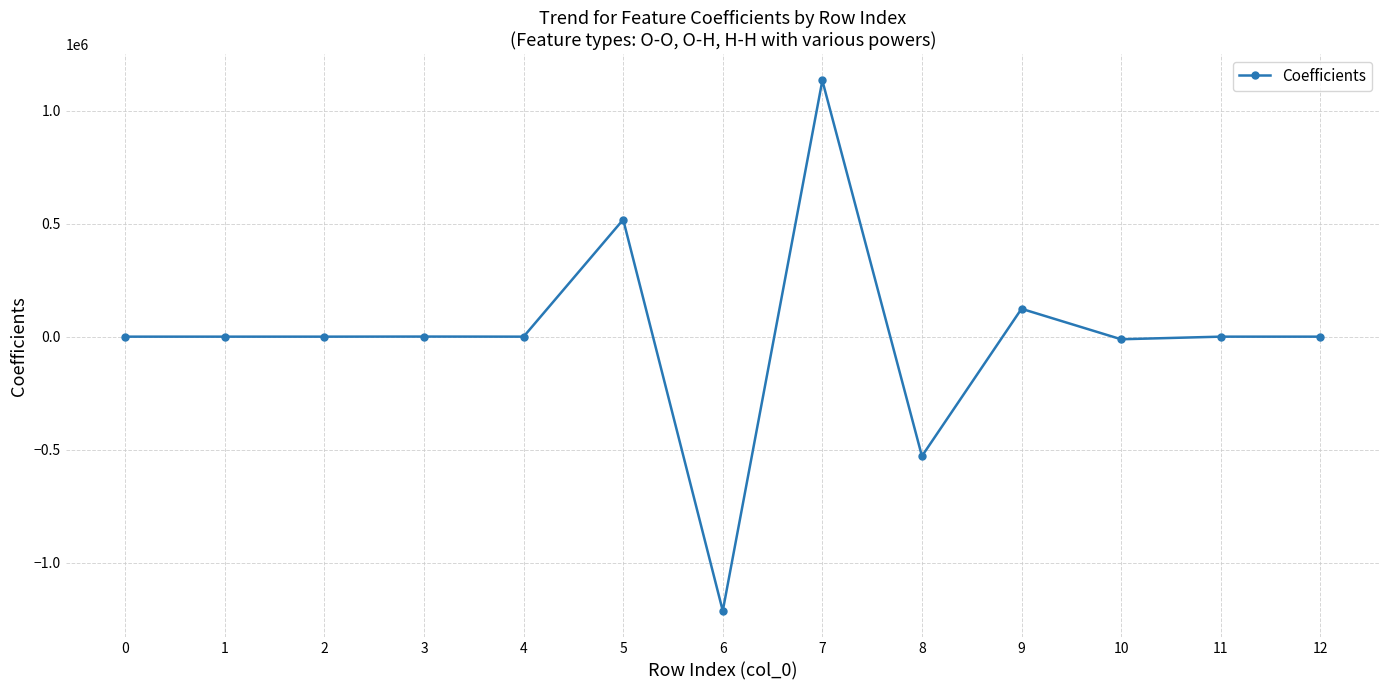

The value at 6 is -393590.7. True or false?

False